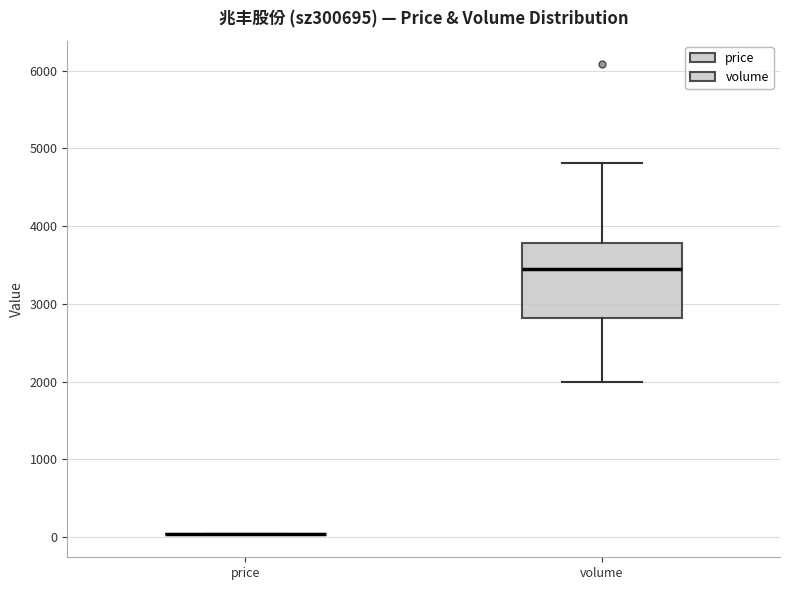

Which box is the tallest, from its lower edge to its upper edge?

volume